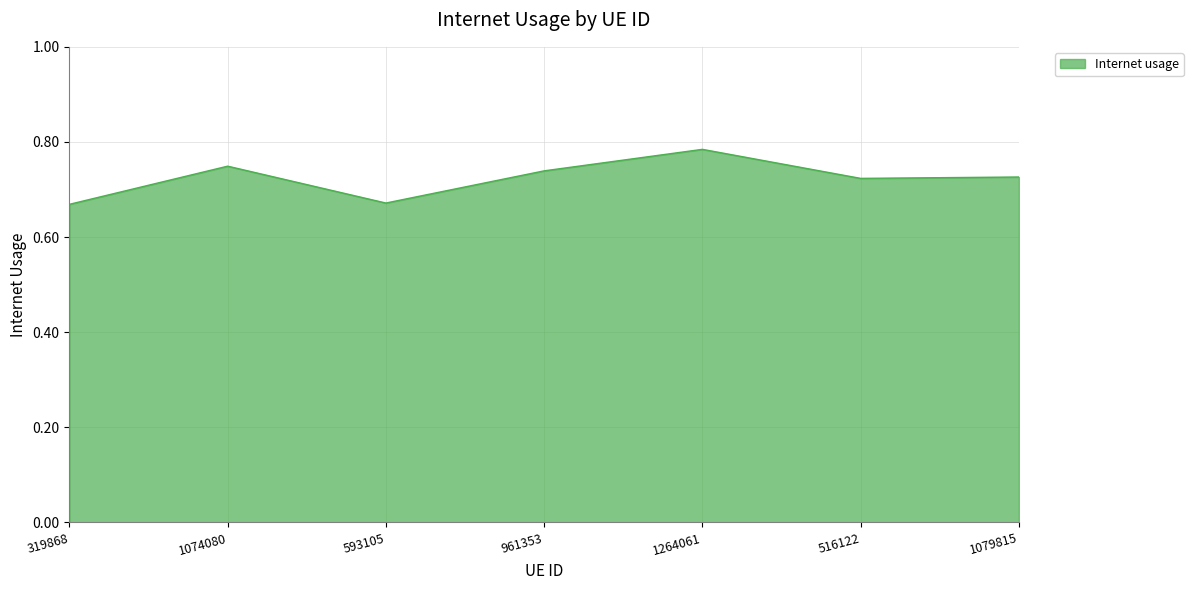

True or false: the data shows 0.4 at 319868.

False